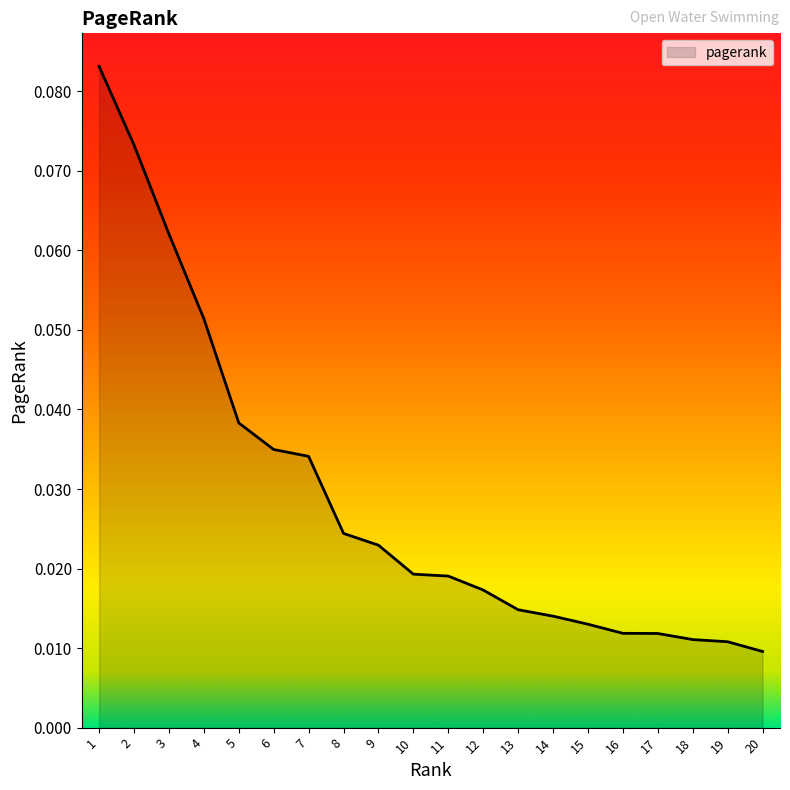

Which has a higher value, 18 or 3?

3